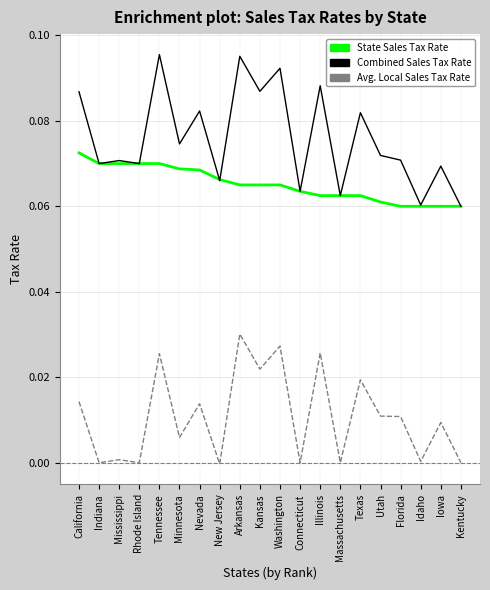

What position from the right is Washington?

10